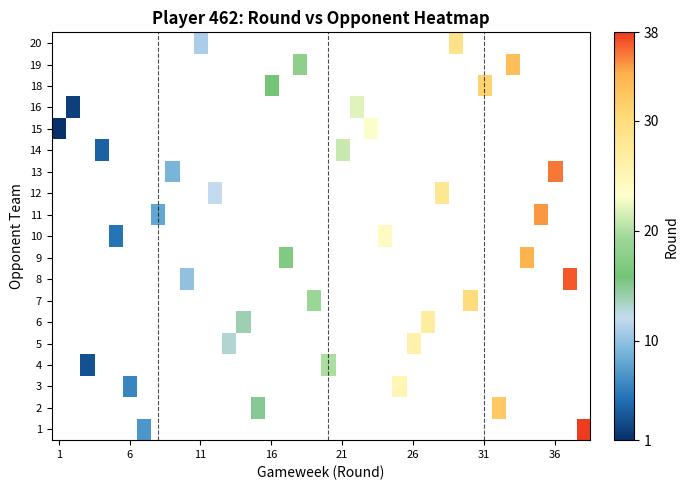

Which category has the lowest value across all series?

1